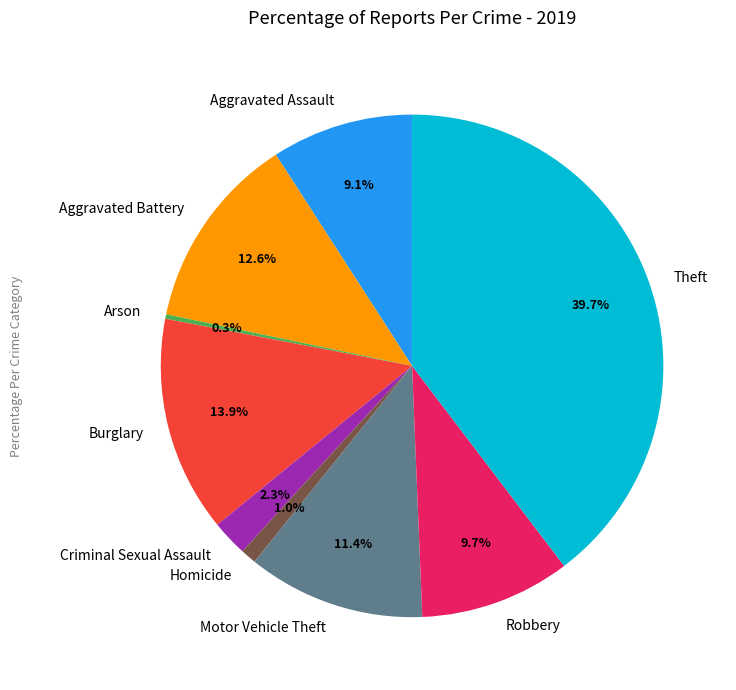

Does Aggravated Battery account for over 50% of the chart?

No